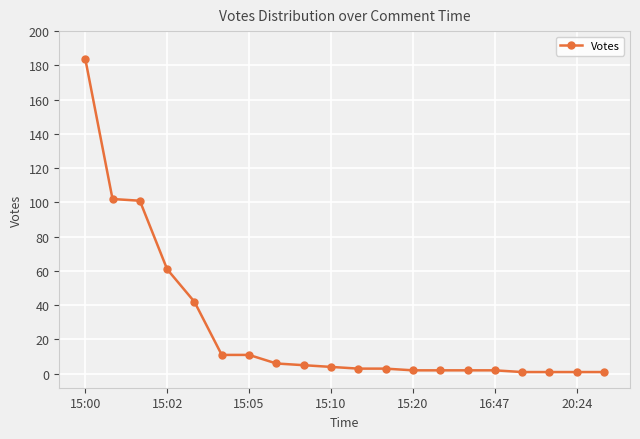

What is the difference between the maximum and minimum values?

183